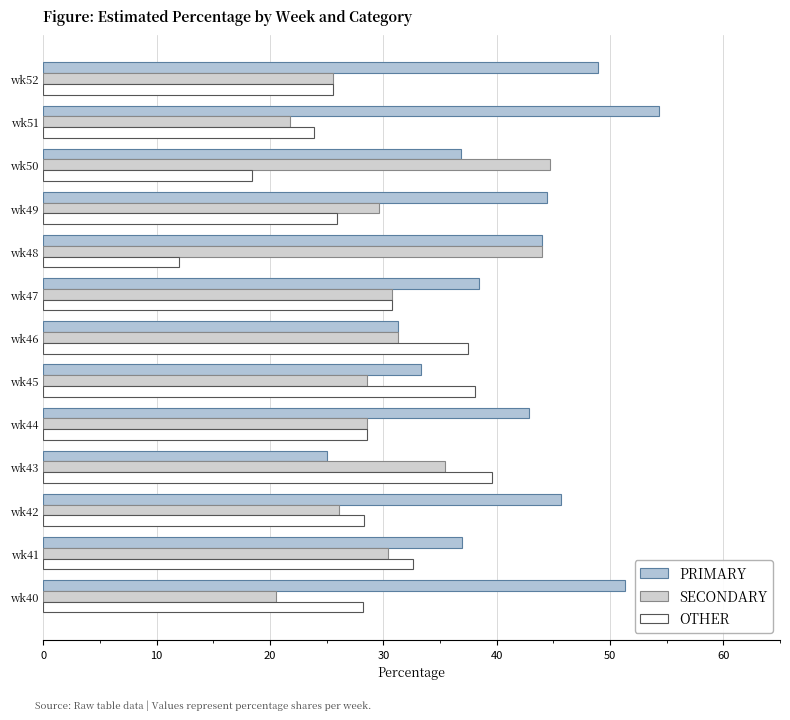

Which series has the largest range (max minus min)?

PRIMARY